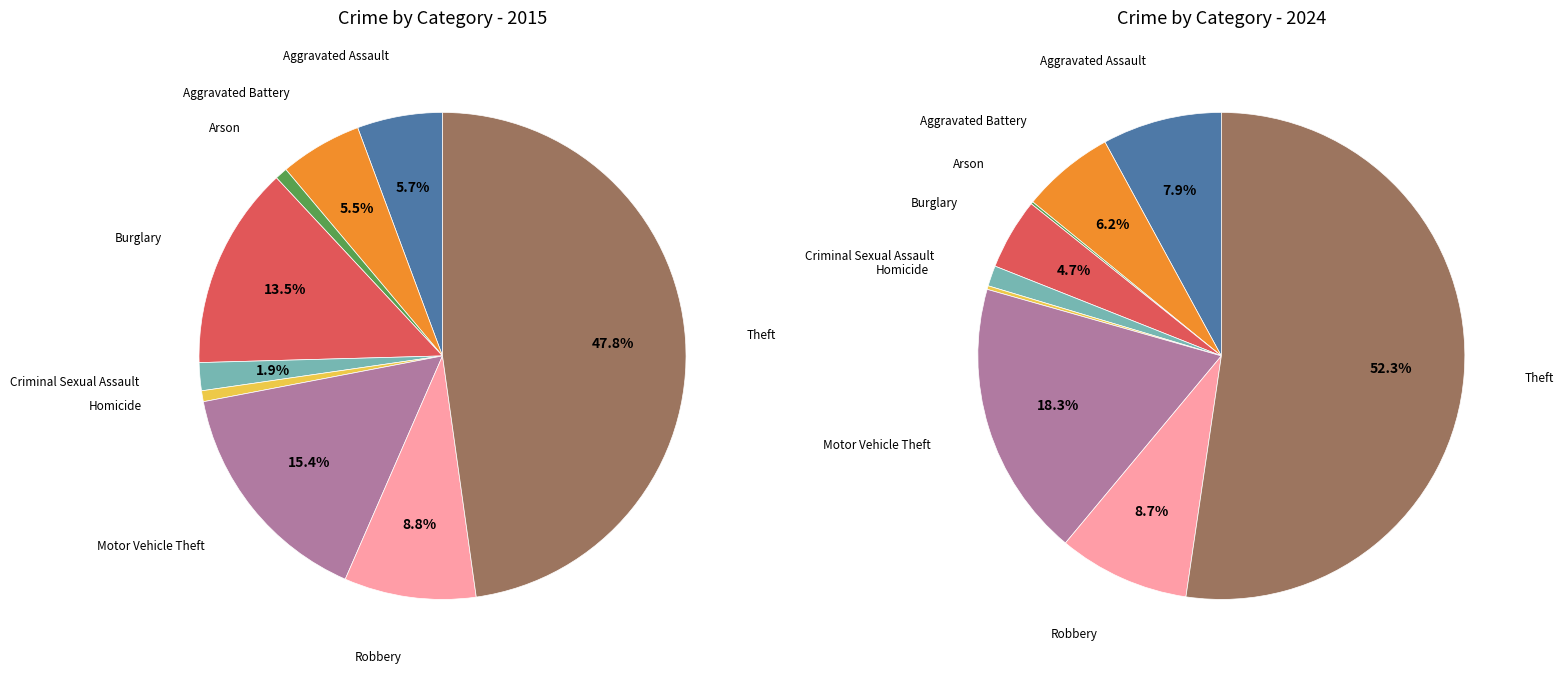

How many segments does this pie chart have?

9